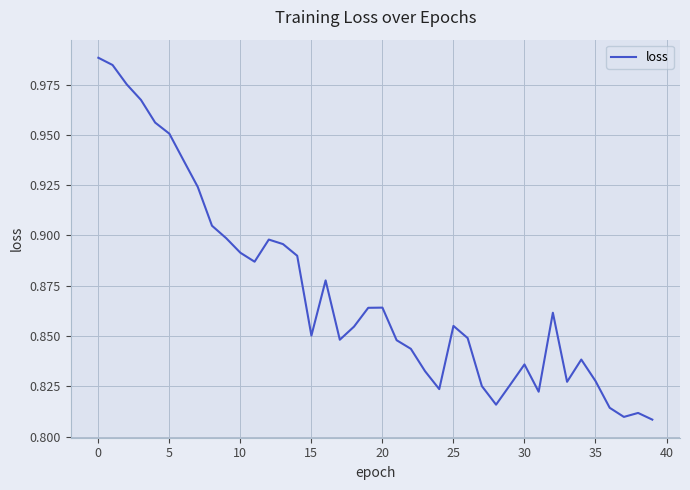

Does the chart display data point markers on the line(s)?

No